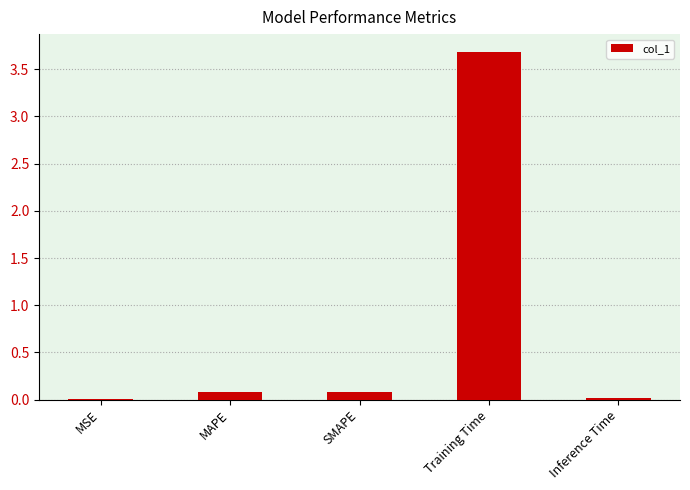

How many data points does each series have?

5